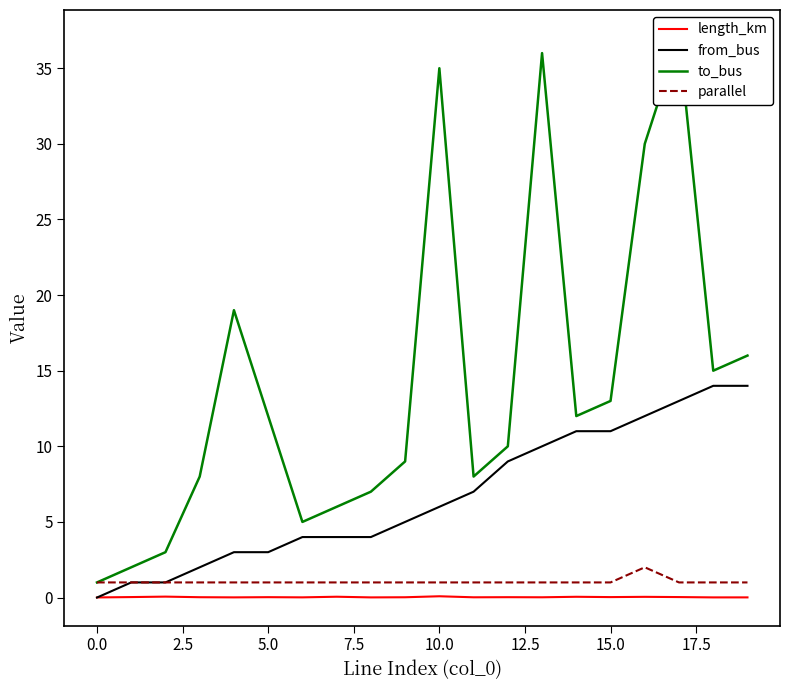

Which series has the largest total across all categories?

to_bus